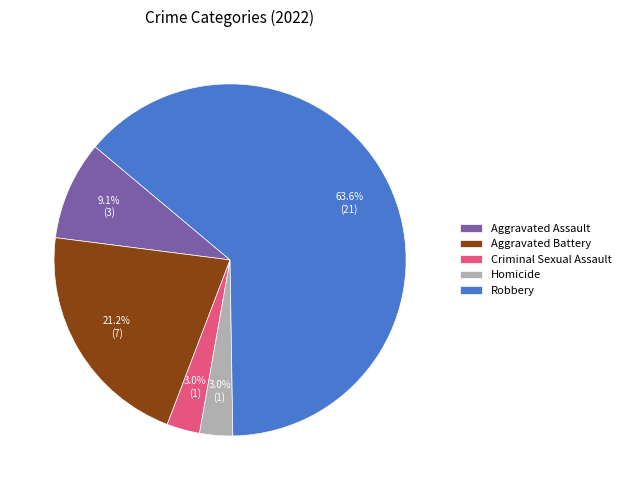

Count the number of slices in the pie.

5